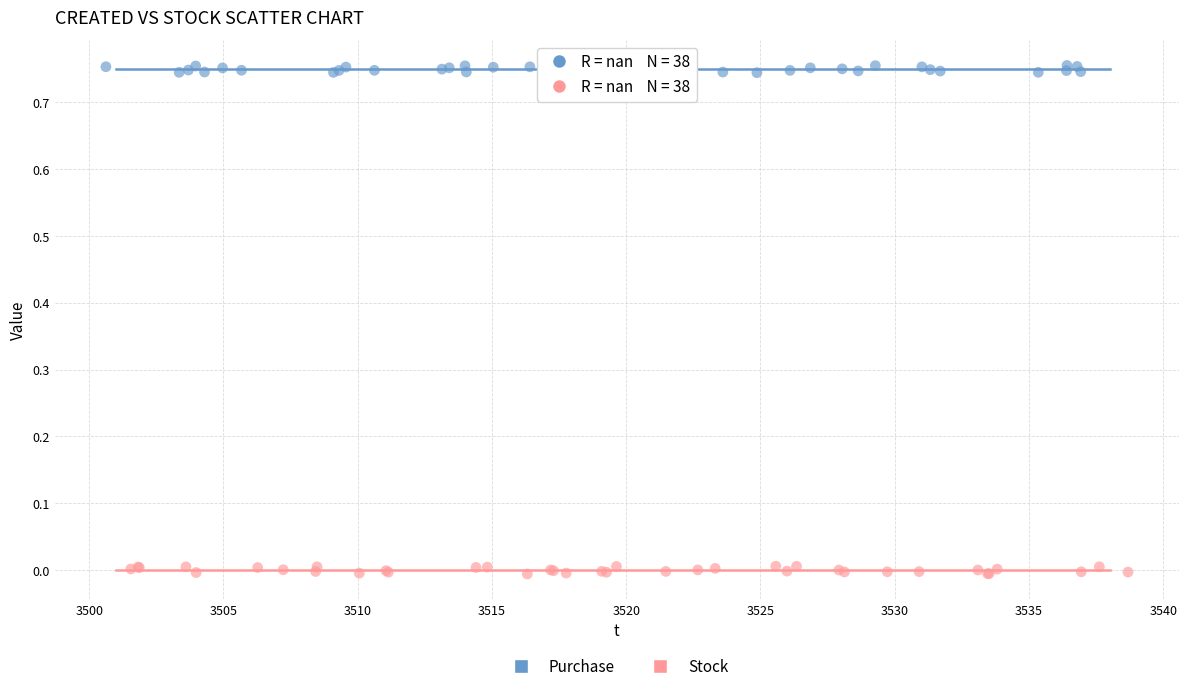

Which series contains the lowest Y value?

Stock